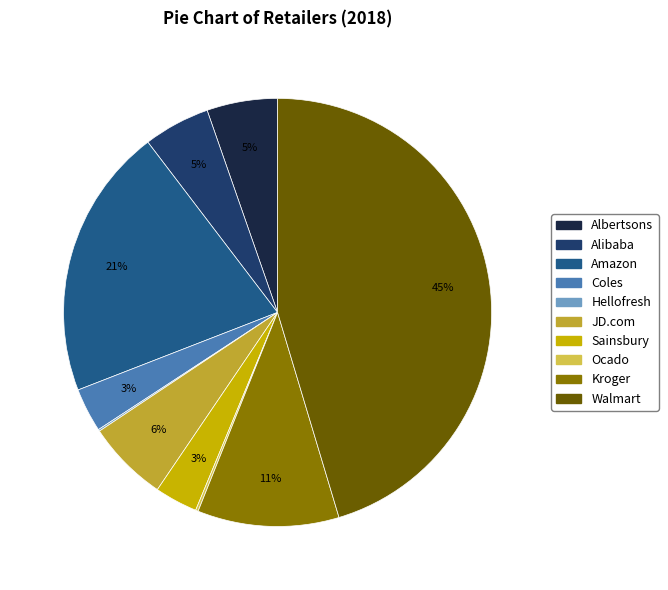

To the nearest percent, what is the difference between the largest and smallest slice percentages?

45%